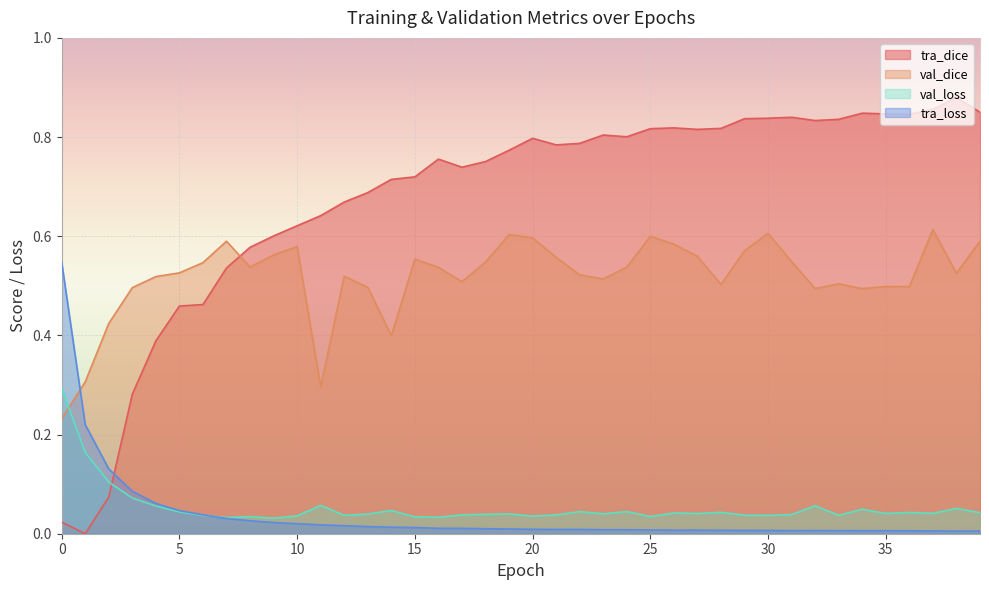

How many data points does each series have?

40